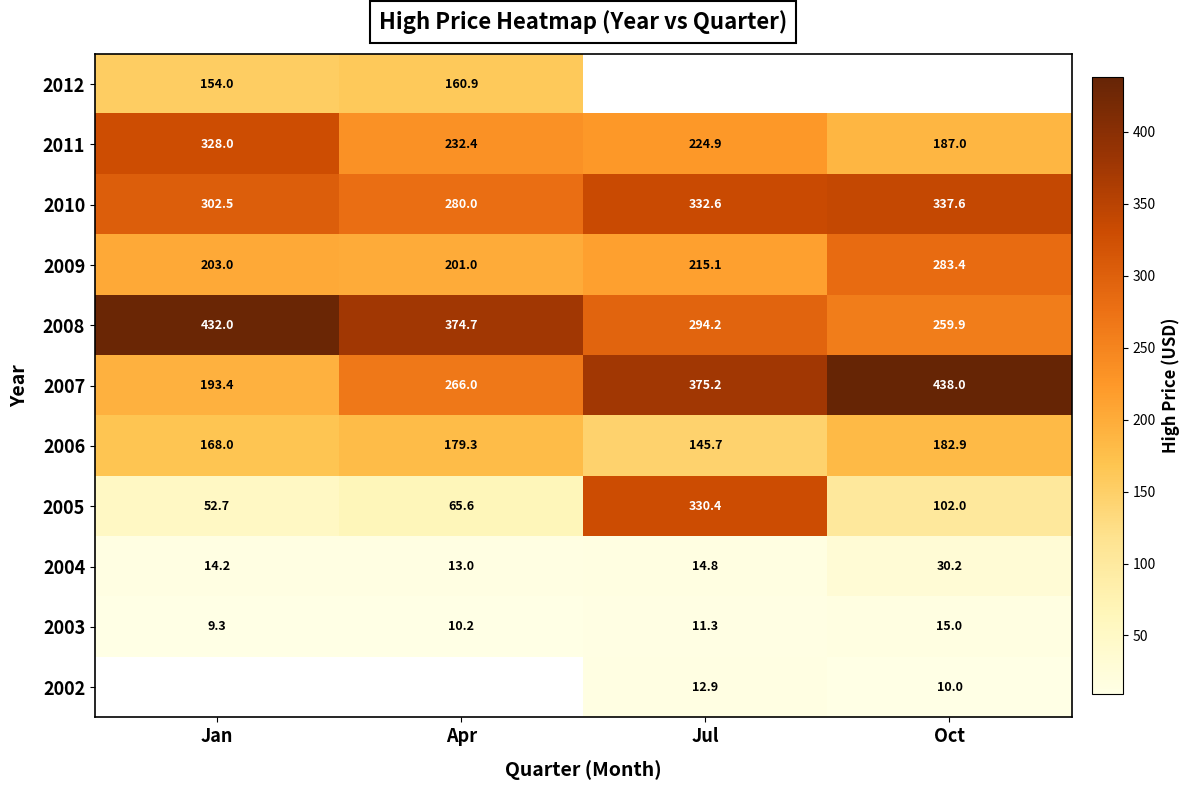

Which category has the highest value across all series?

Oct